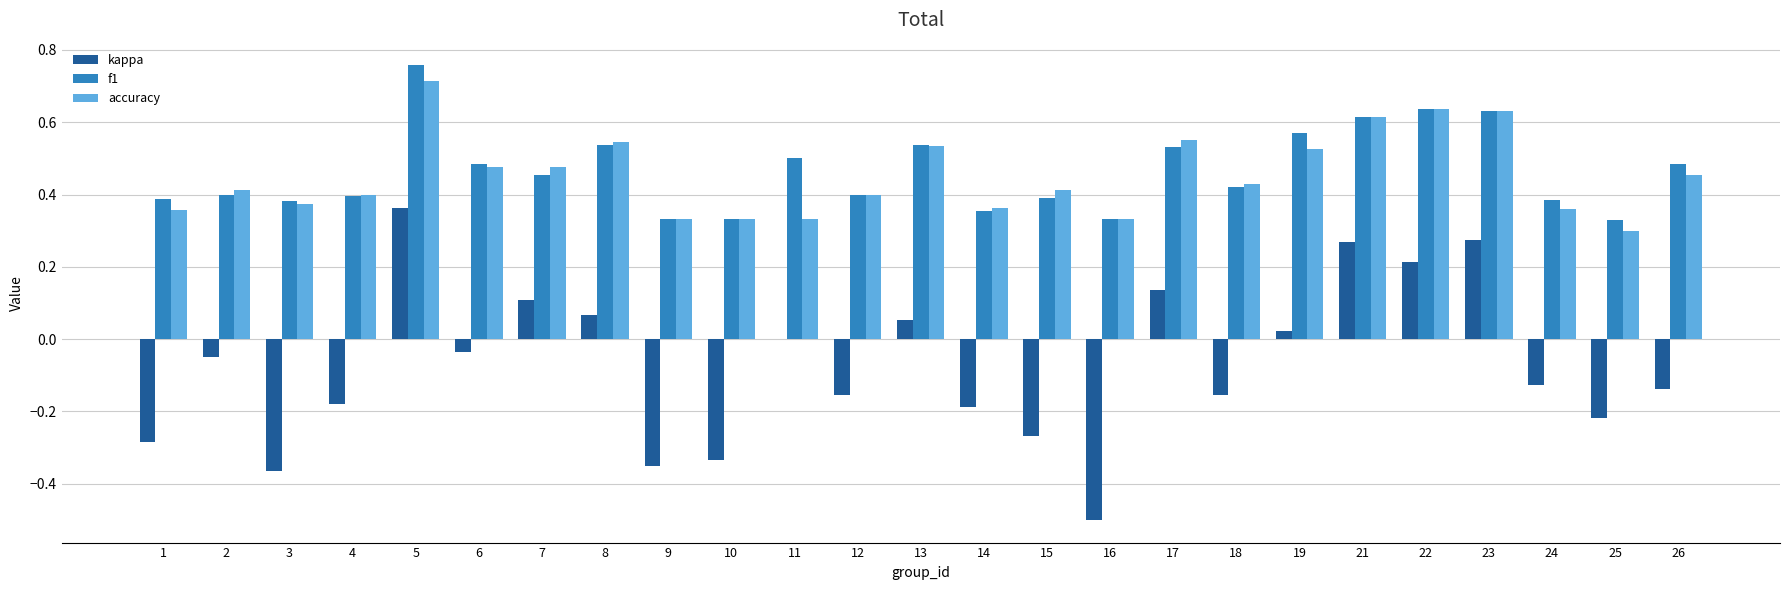

True or false: f1 has a value of 0.1 at 1.

False